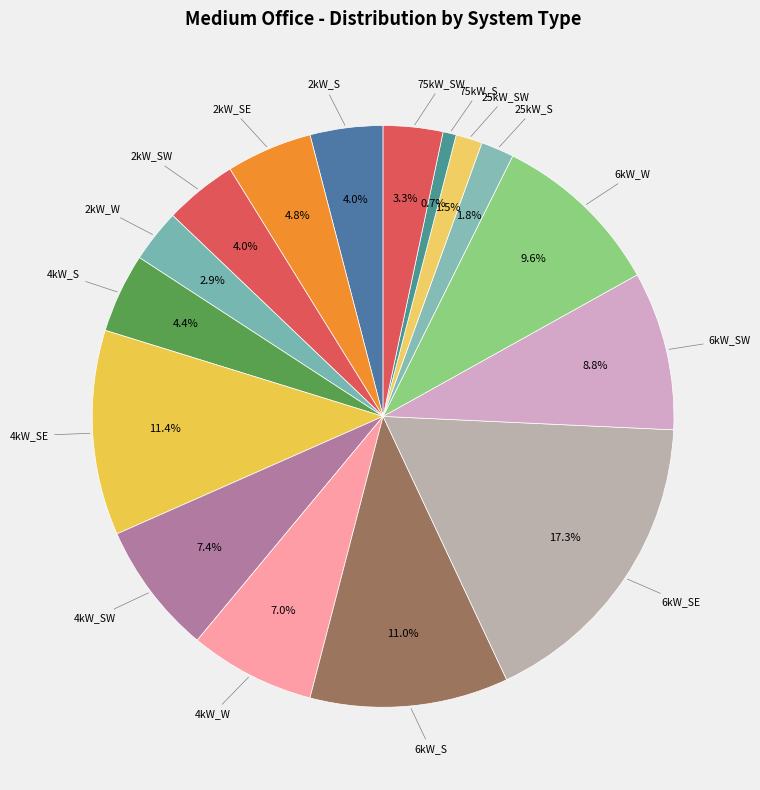

To the nearest percent, what is the average slice percentage?

6%